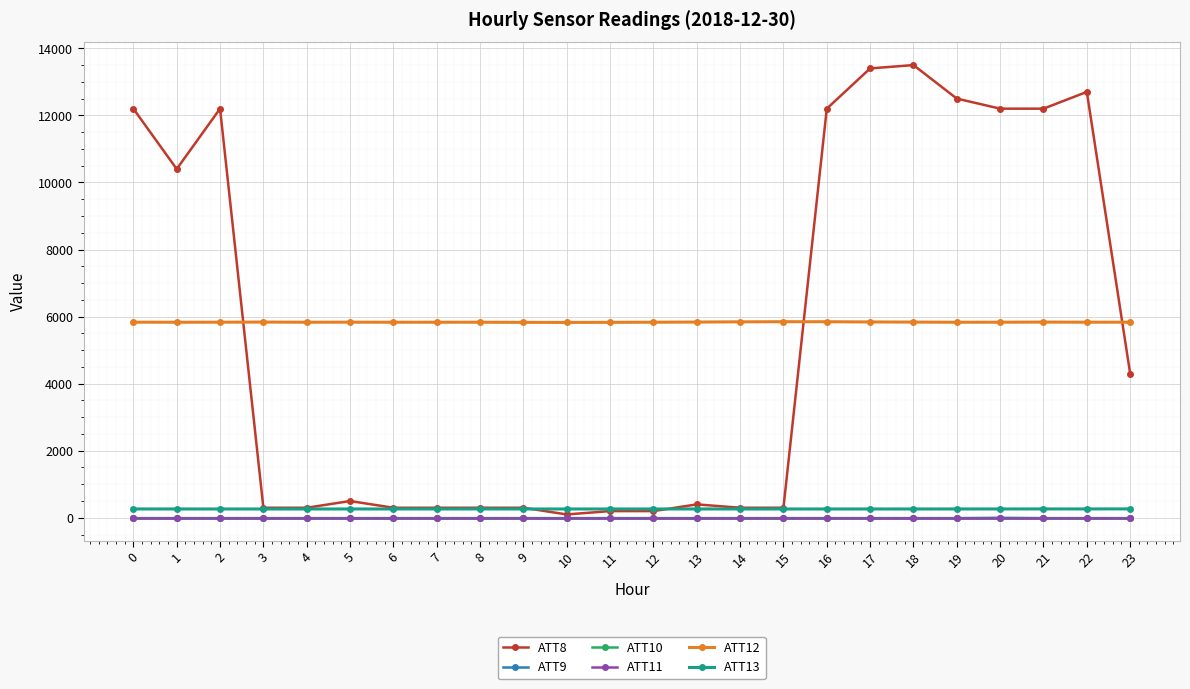

True or false: ATT13 and ATT10 cross at least once.

False